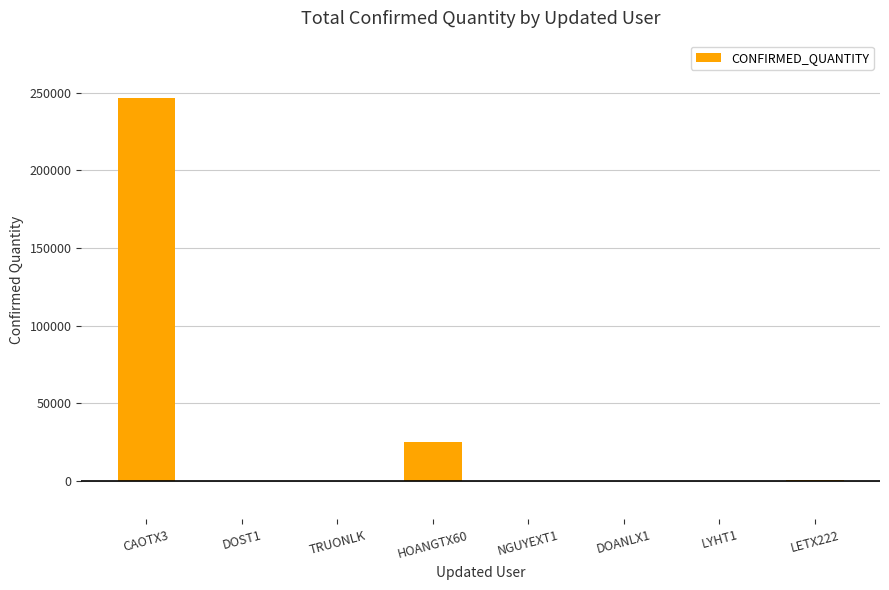

The chart shows a value of 104541 at CAOTX3. True or false?

False